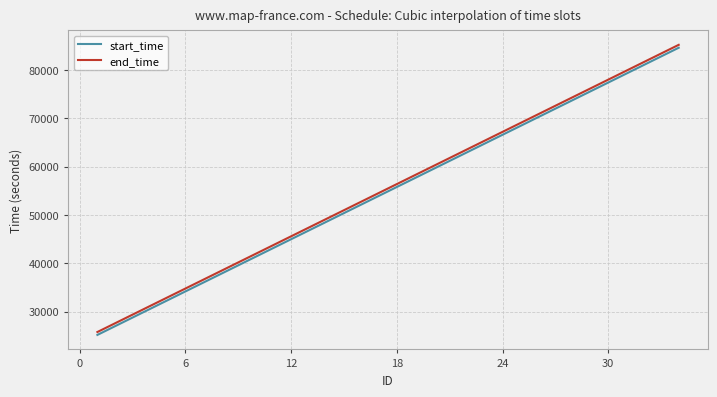

What are all the series names shown in the legend?

start_time, end_time